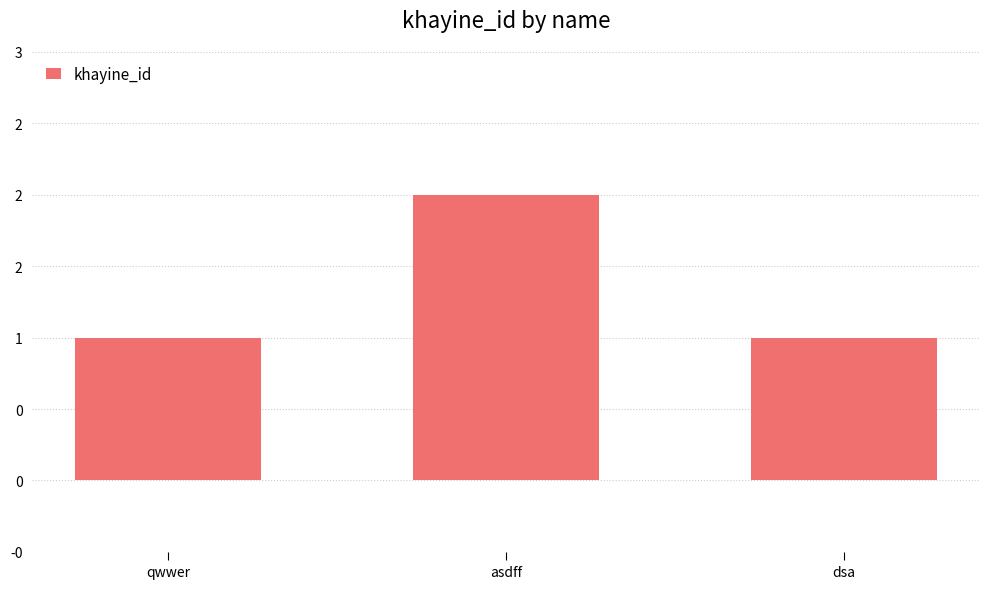

Does the chart contain stacked bars?

No